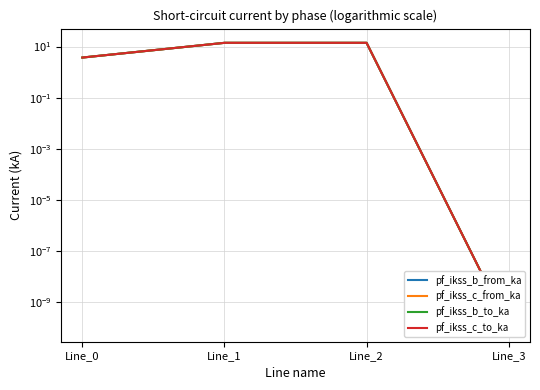

Does the chart display data point markers on the line(s)?

No